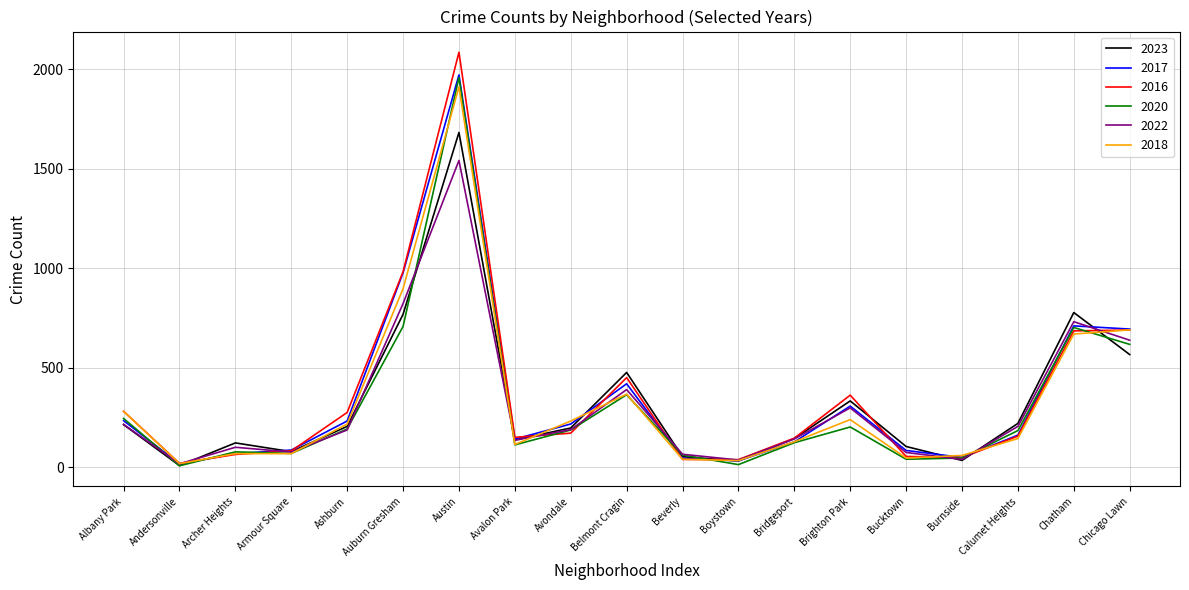

Is it true that 2023 equals 327 at Ashburn?

False